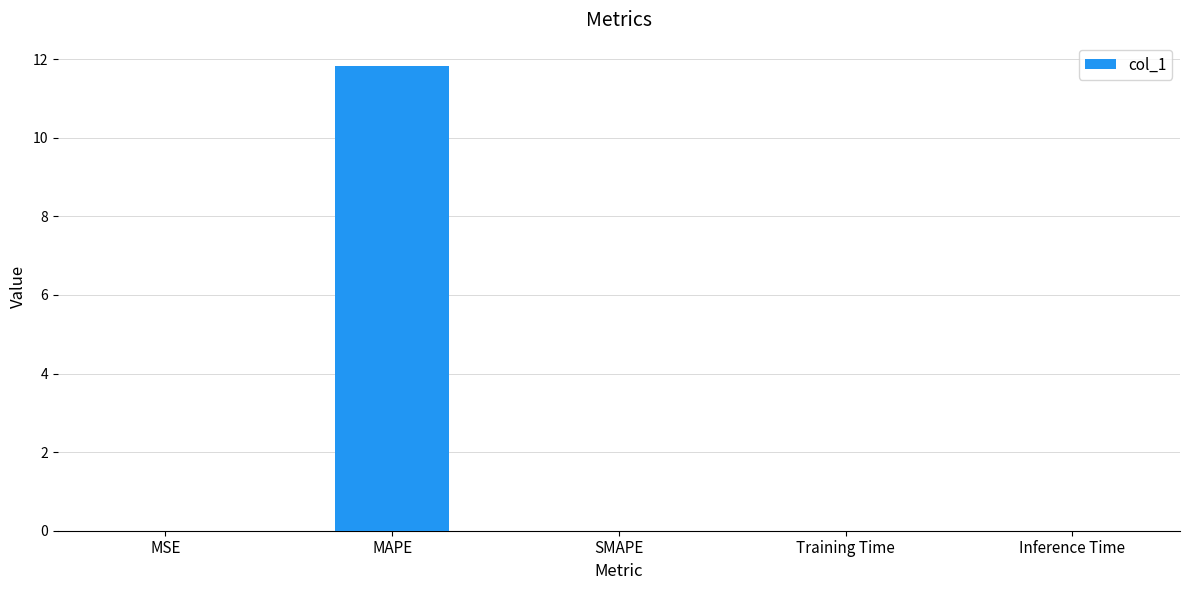

Between MAPE and SMAPE, which is larger?

MAPE